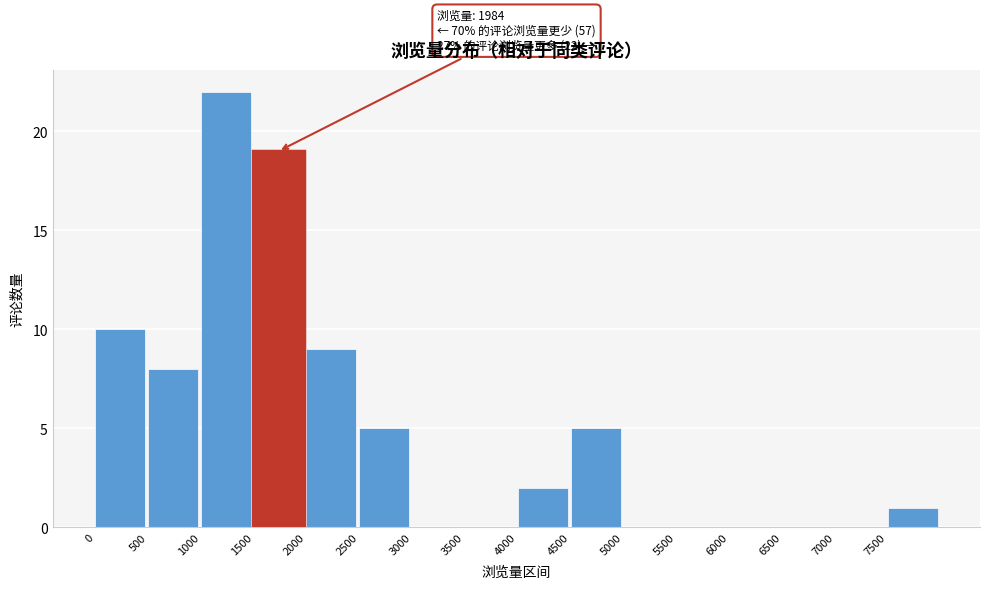

Which range on the x-axis has the tallest bar?

1000 to 1500